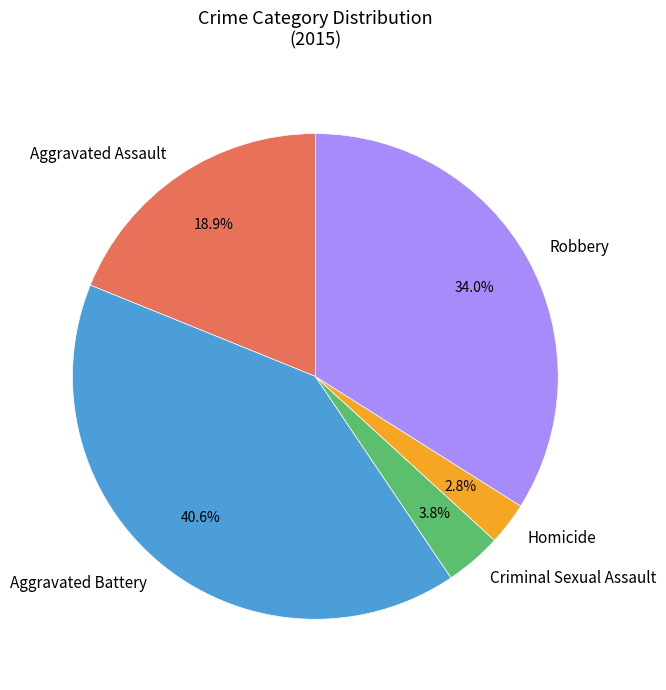

How many slices are in this pie chart?

5